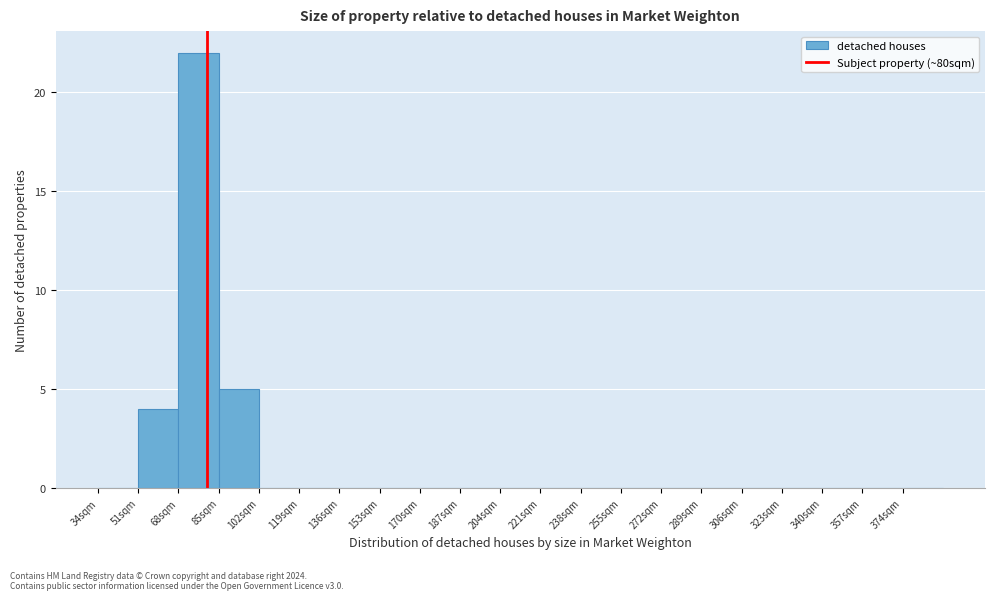

Reading left to right, list every bar in this chart as the range it spans on the x-axis followed by its height. Neither the bar edges nor the heights are printed on the chart, so give them approximately, as read against the axes.

34 to 51: 0
51 to 68: 4
68 to 85: 22
85 to 102: 5
102 to 119: 0
119 to 136: 0
136 to 153: 0
153 to 170: 0
170 to 187: 0
187 to 204: 0
204 to 221: 0
221 to 238: 0
238 to 255: 0
255 to 272: 0
272 to 289: 0
289 to 306: 0
306 to 323: 0
323 to 340: 0
340 to 357: 0
357 to 374: 0
374 to 391: 0